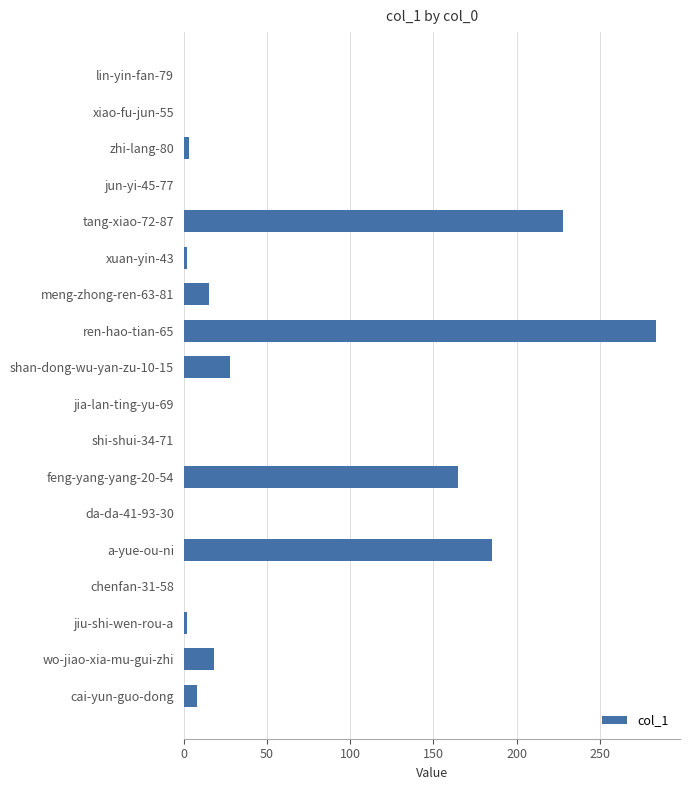

The value at da-da-41-93-30 is 0. True or false?

True